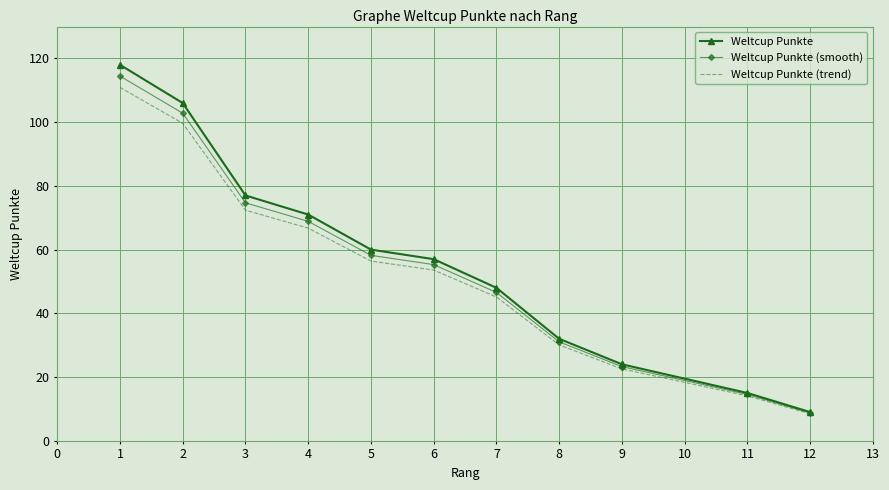

List the series in order of their overall mean, highest first.

Weltcup Punkte, Weltcup Punkte (smooth), Weltcup Punkte (trend)